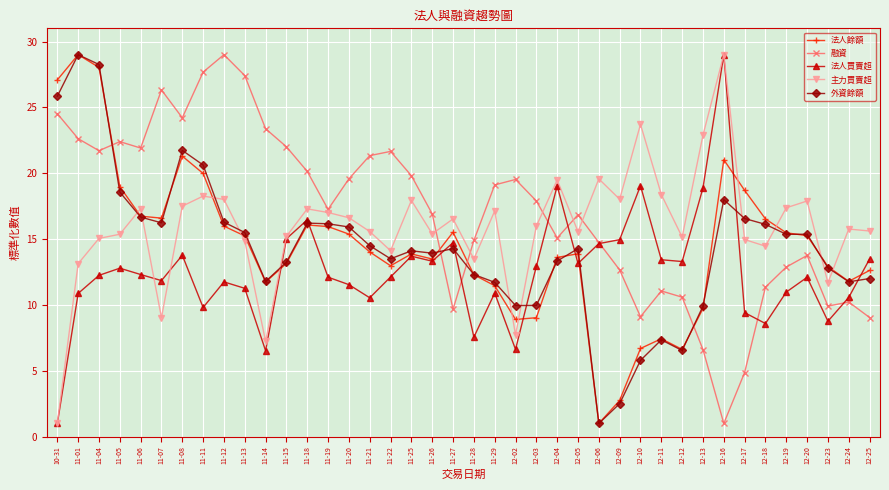

What is the difference between the maximum and second lowest values in the 外資餘額 series?

26.5